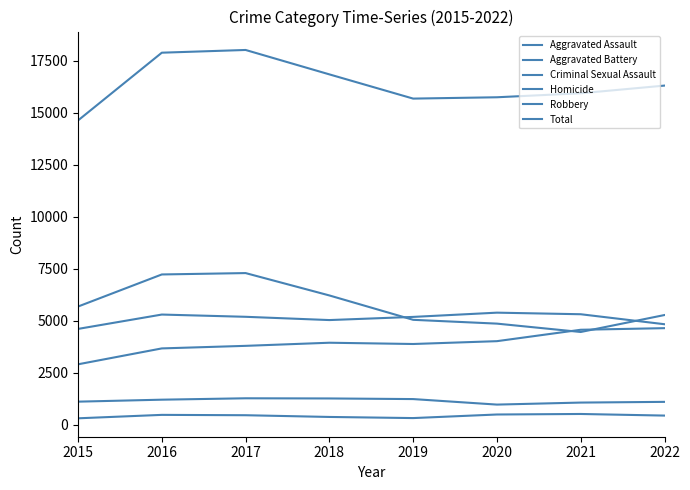

The value of Aggravated Assault at 2020 is 4020. True or false?

True